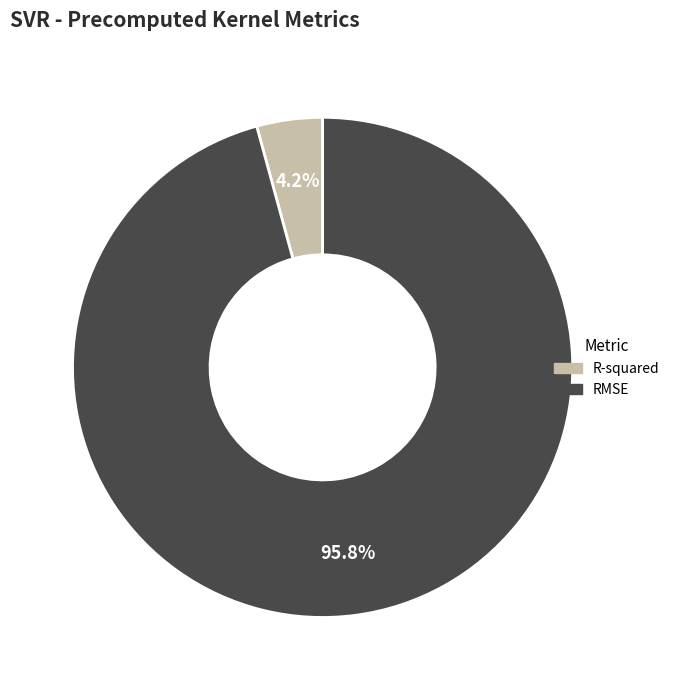

How much of the chart is everything except R-squared?

95.8%